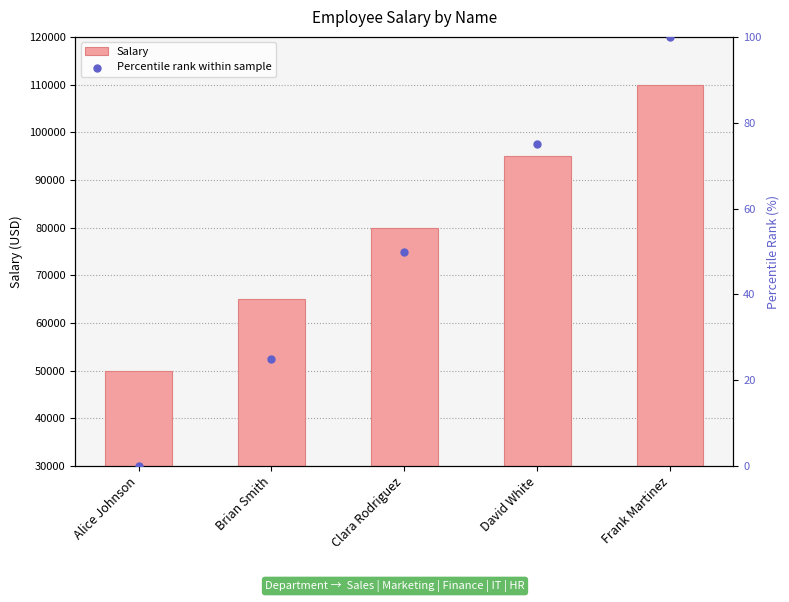

Which series reaches the minimum Y coordinate?

Percentile rank within sample